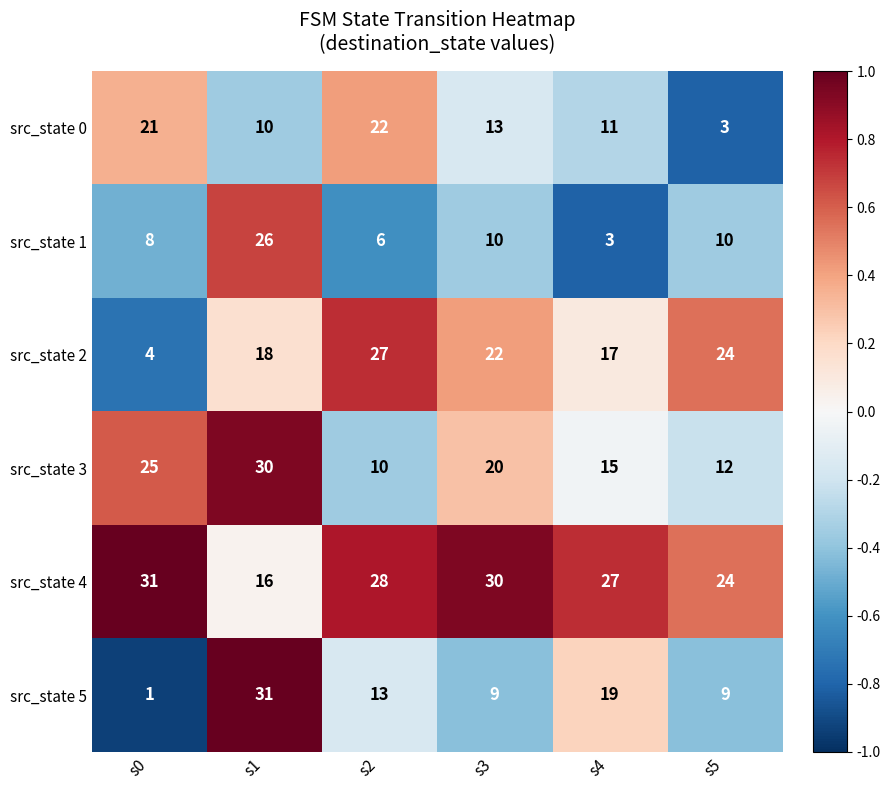

At which category is the sum across all series the highest?

s1